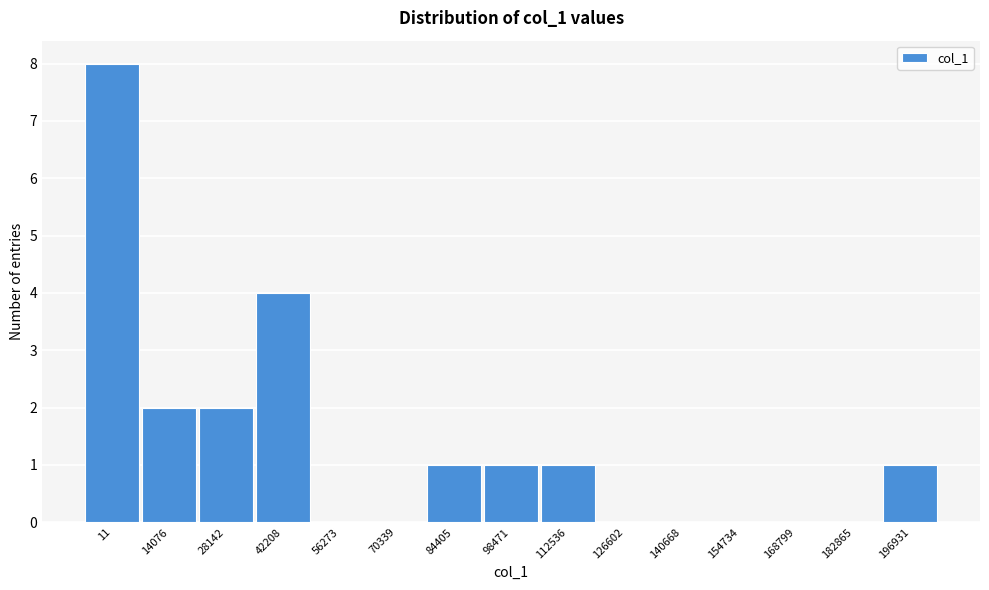

Reading right to left, transcribe all the data shown in this chart.

196931=1	182865=0	168799=0	154734=0	140668=0	126602=0	112536=1	98471=1	84405=1	70339=0	56273=0	42208=4	28142=2	14076=2	11=8